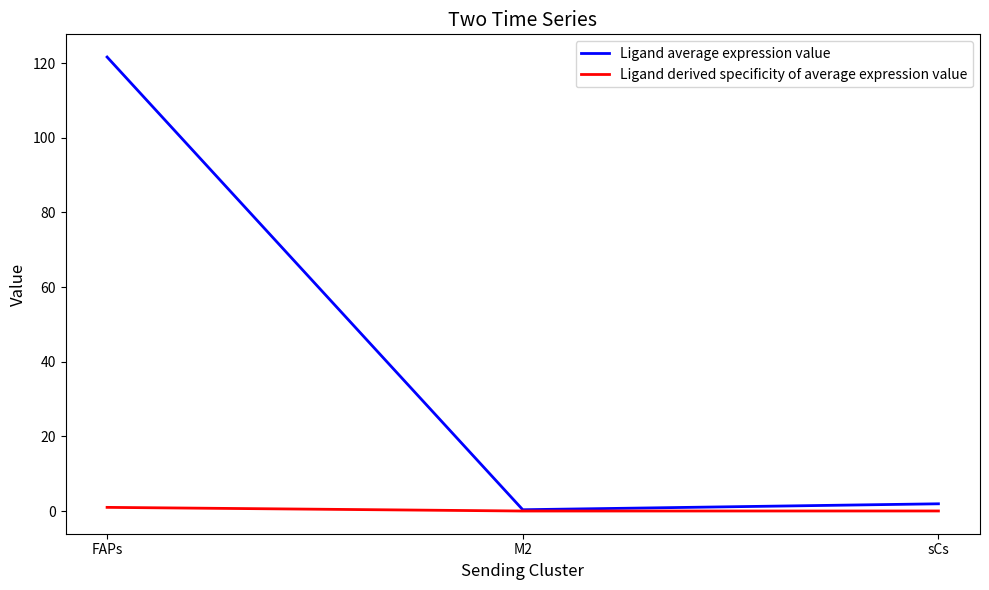

What position from the right is FAPs?

3